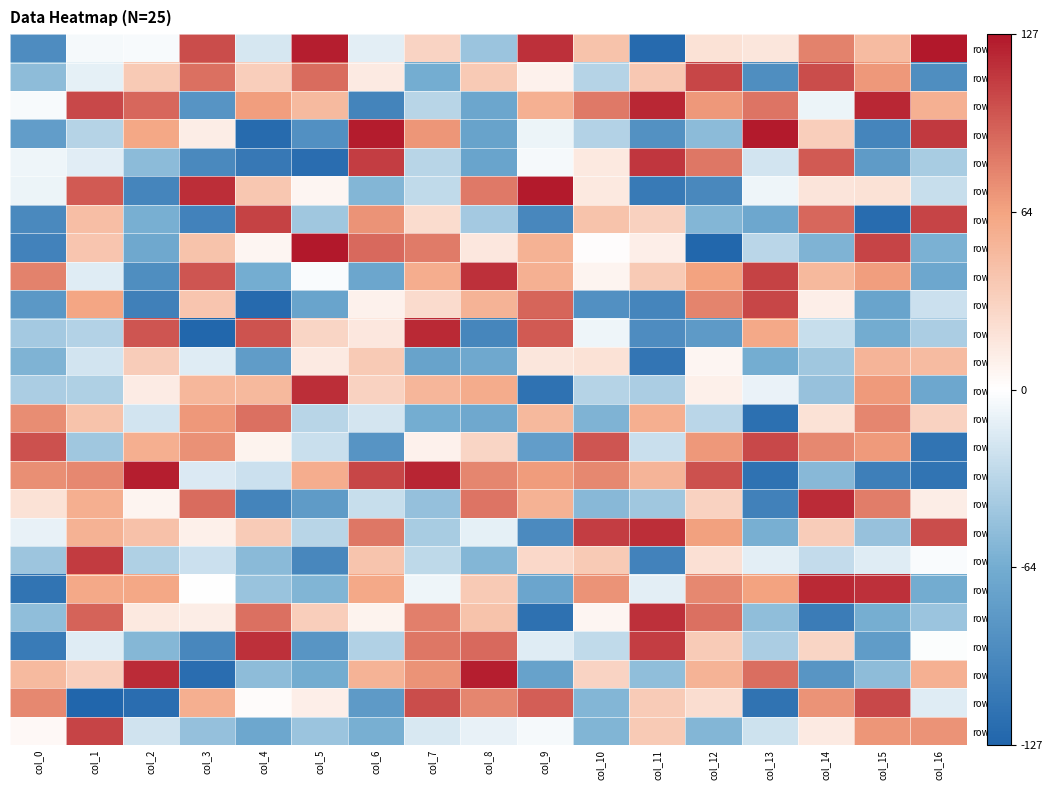

Which series has the largest total across all categories?

row_22